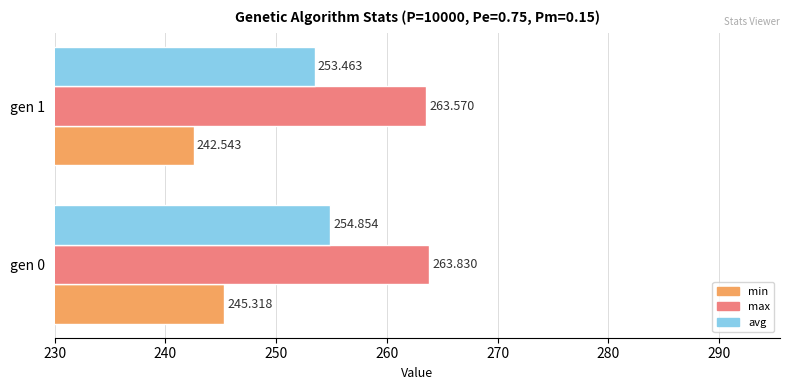

Rank the series at gen 1 from highest to lowest value.

max, avg, min